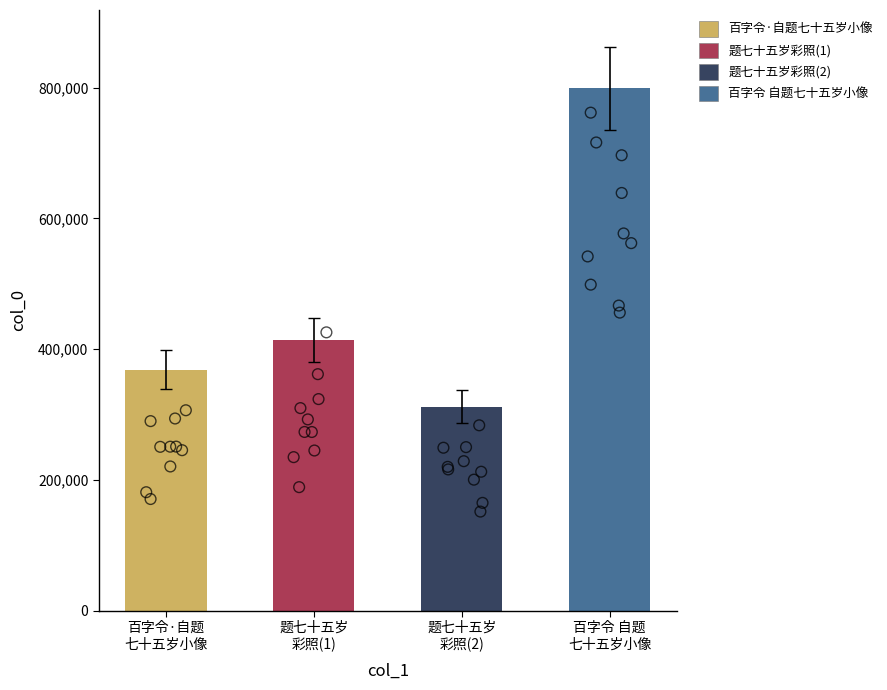

Which has a higher value, 题七十五岁 彩照(1) or 题七十五岁 彩照(2)?

题七十五岁 彩照(1)